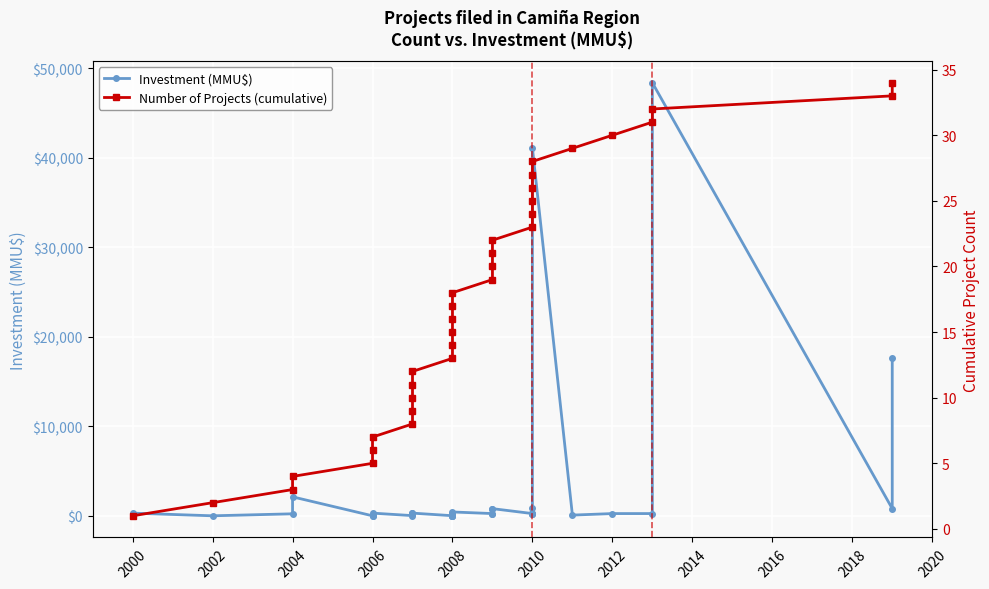

What are all the series names shown in the legend?

Investment (MMU$), Number of Projects (cumulative)